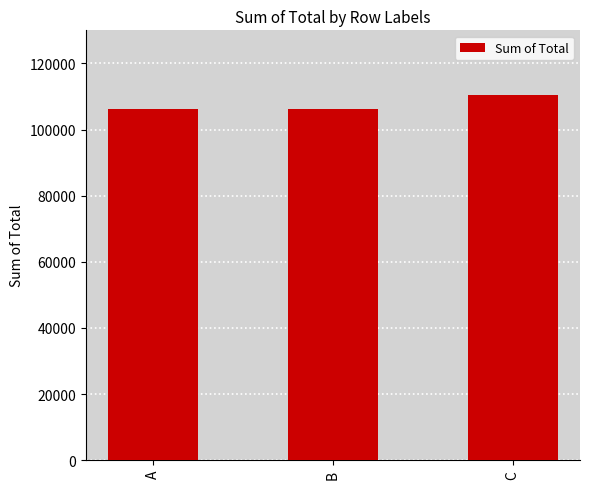

What is the ratio of the value at A to the value at C?

1.0